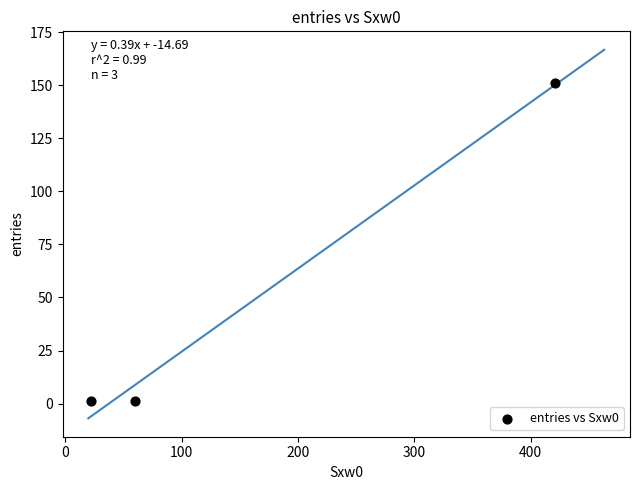

What is the average X value?

168